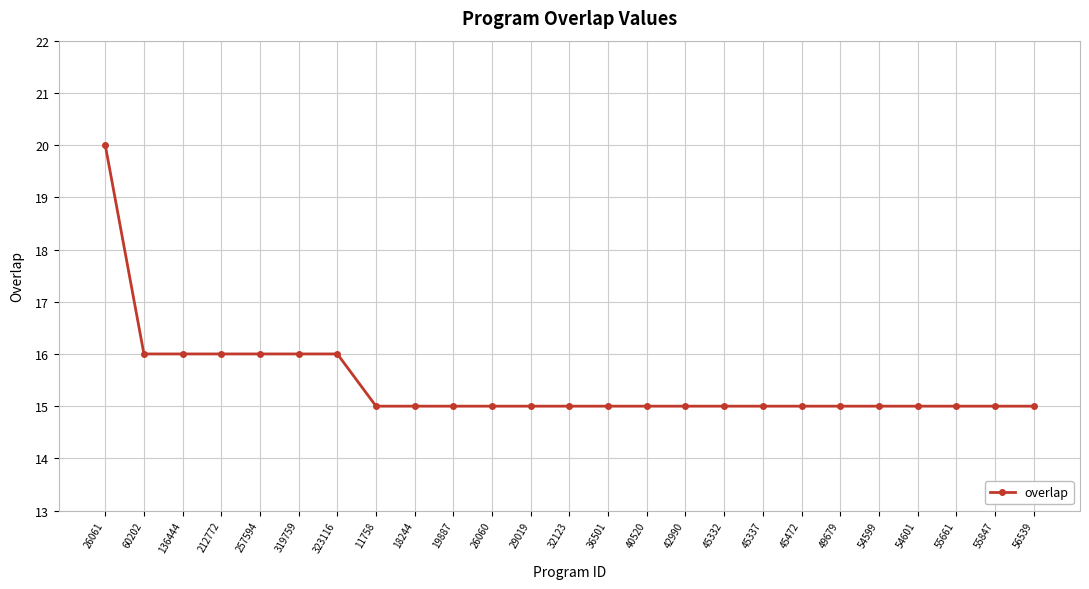

What is the difference between the values at 136444 and 54599?

1